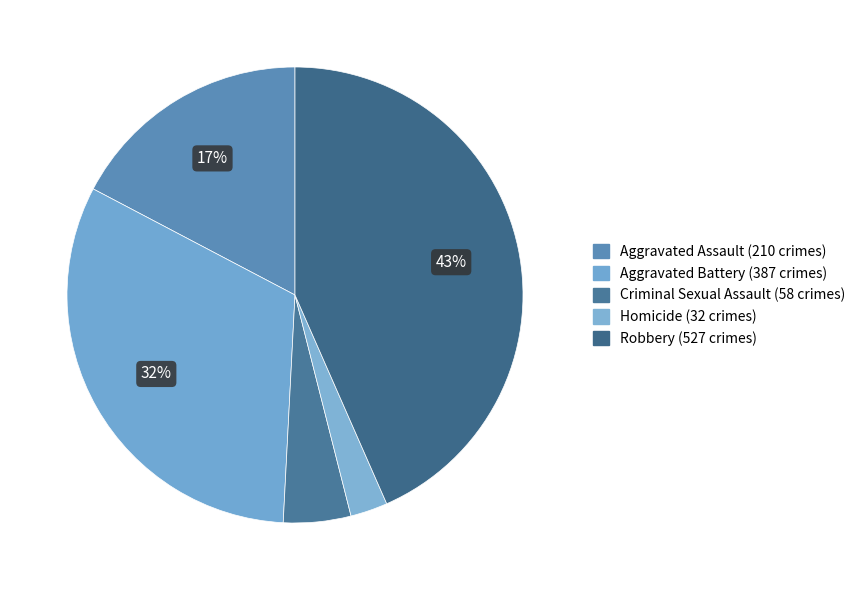

To the nearest percent, what is the difference between the Robbery and Homicide slice percentages?

41%